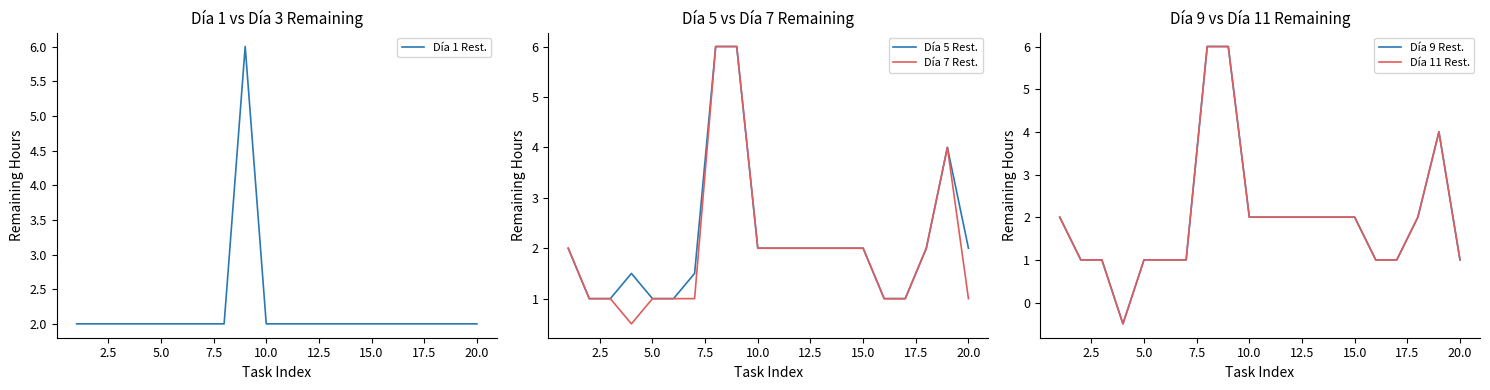

What is the value of the Día 5 Rest. point at the 1st from the left?

2.0